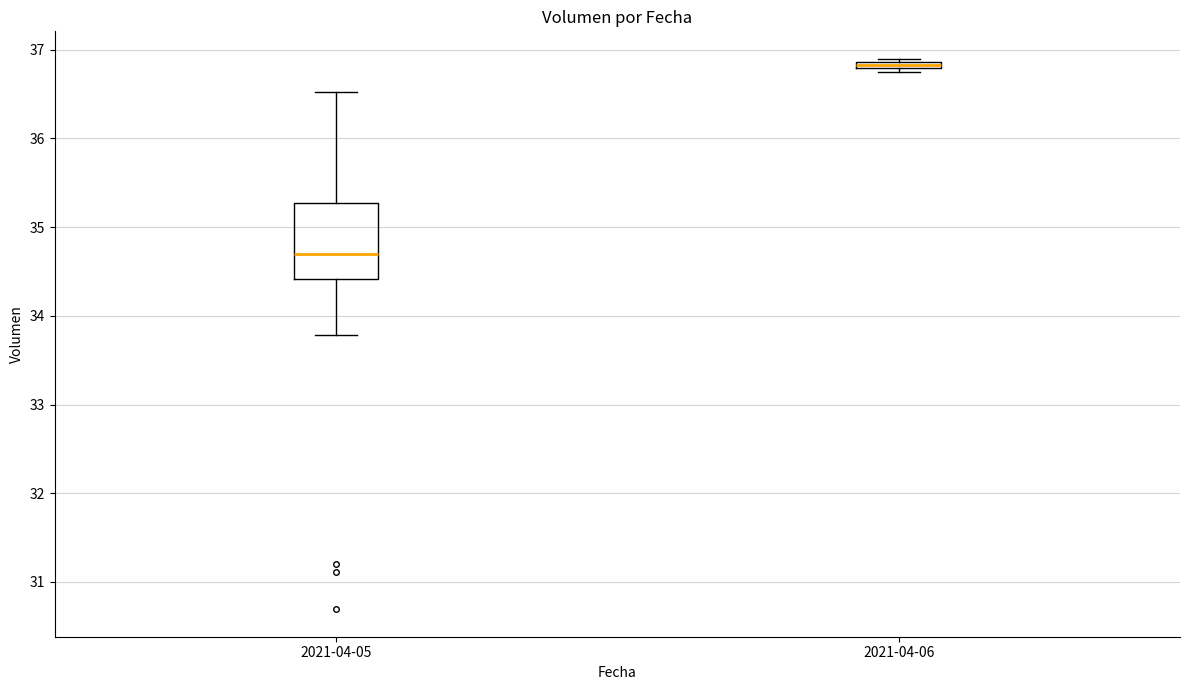

Which box is the tallest, from its lower edge to its upper edge?

2021-04-05